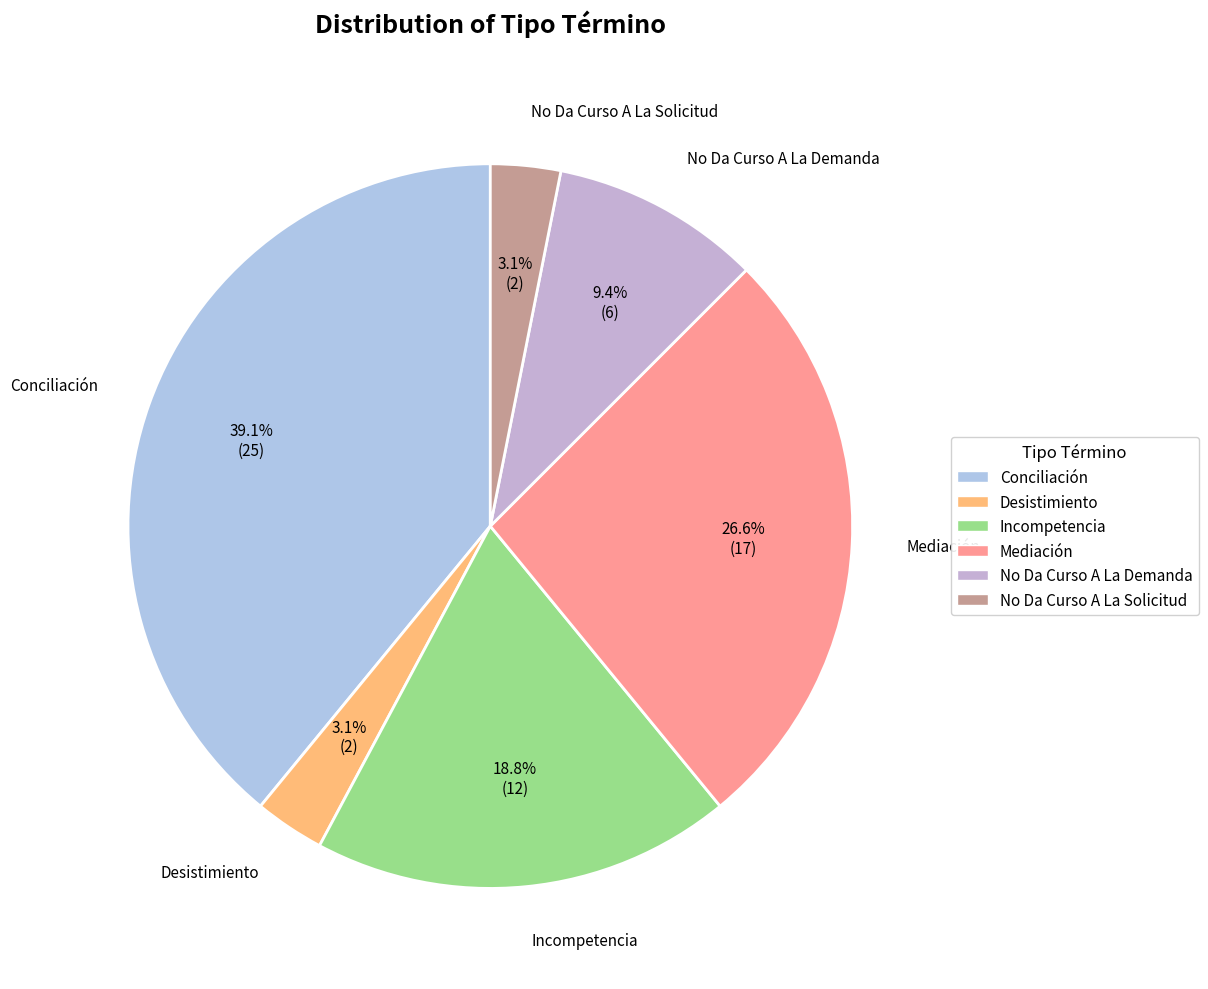

Is it true that Mediación is 27% of the pie?

True